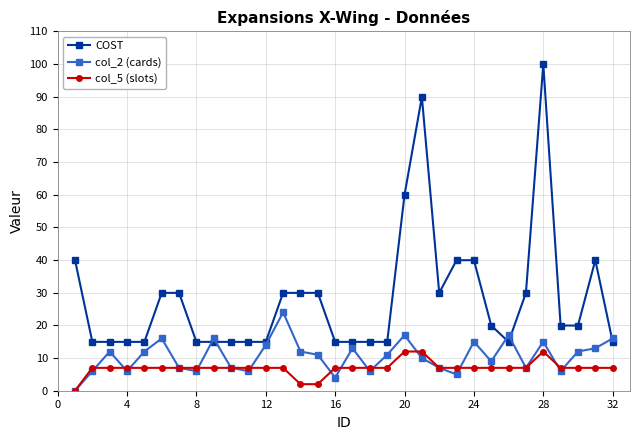

How many data points in COST are above 19?

17